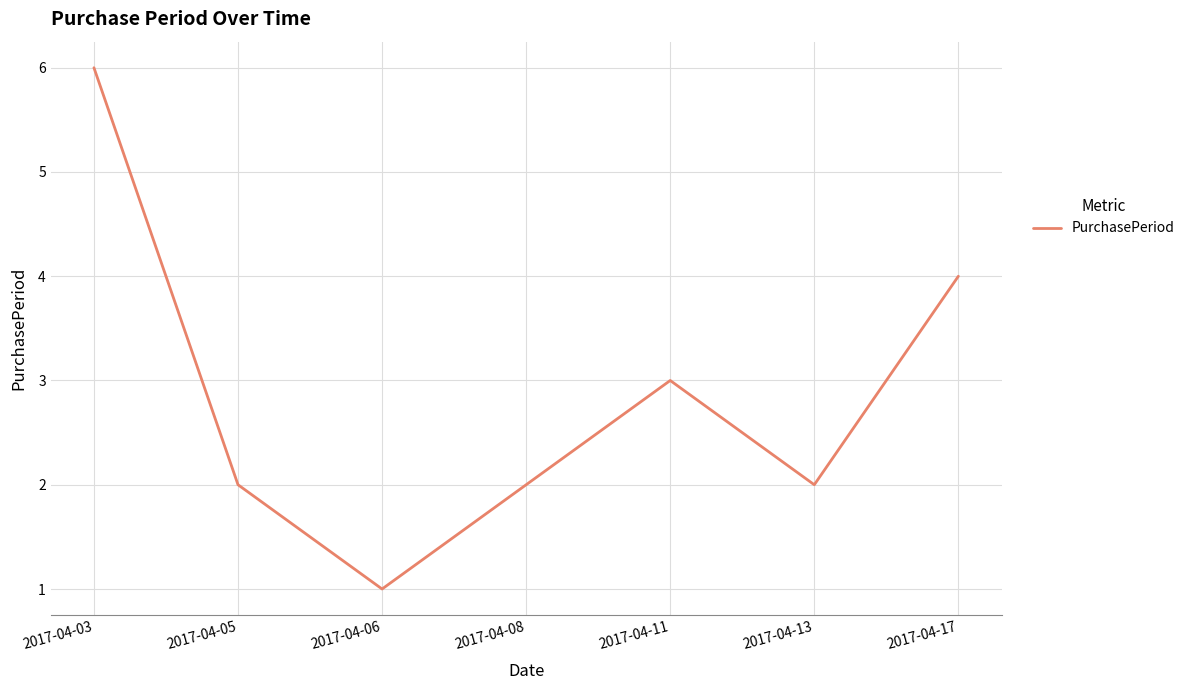

What is the difference between the maximum and minimum values?

5